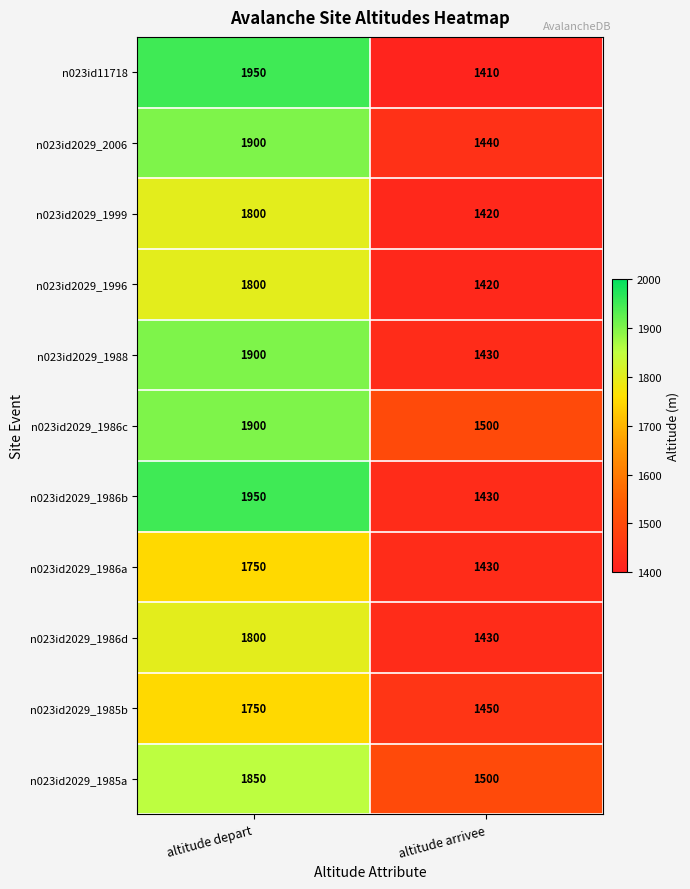

What is the difference between the n023id2029_1985a values at altitude arrivee and altitude depart?

350